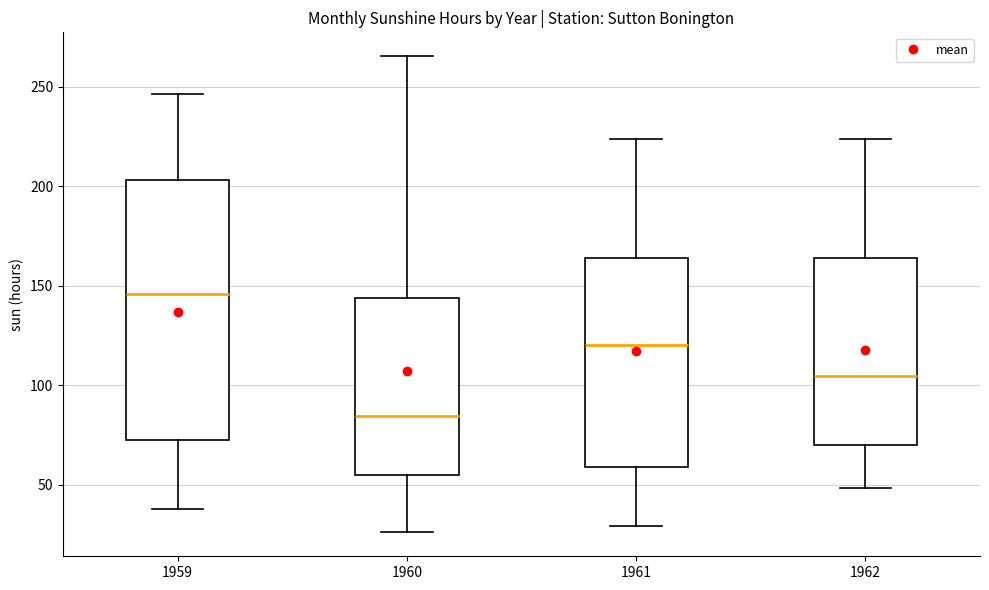

Where is the upper edge of the box at x = 1962 on the y-axis? The values are not printed on the chart, so give them approximately, as read against the axis.

165